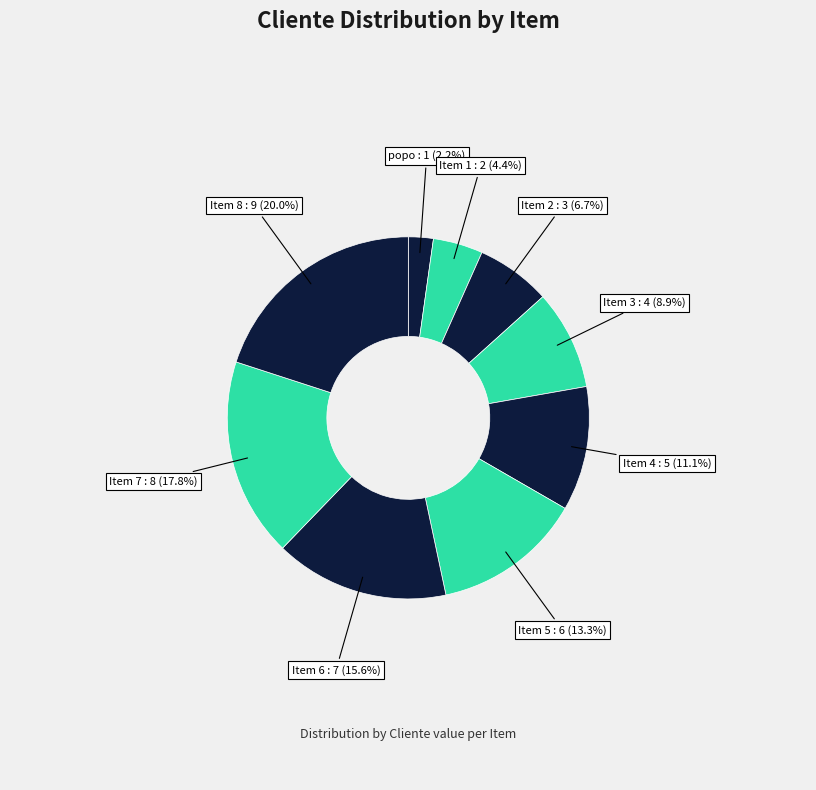

Count the number of slices in the pie.

9